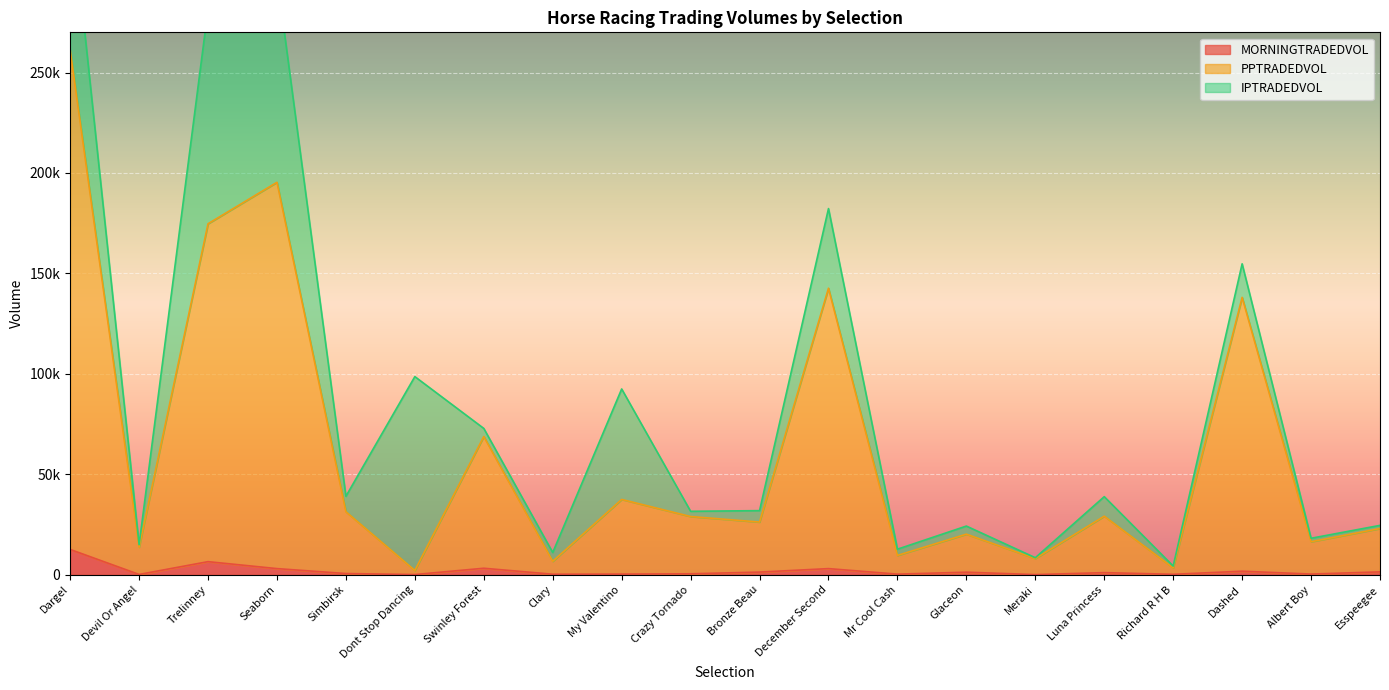

At which label does PPTRADEDVOL first exceed 28957?

Dargel